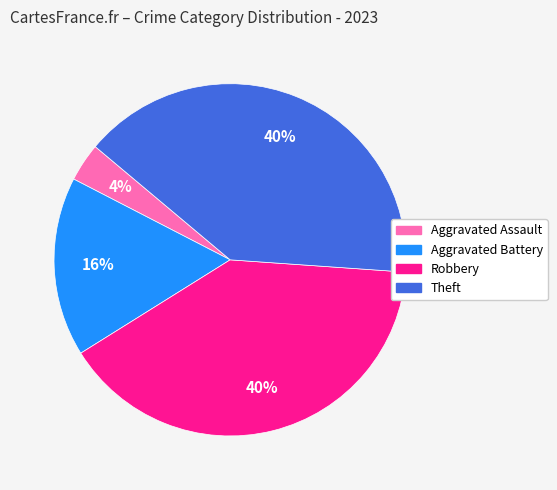

The Theft slice represents 27% of the pie. True or false?

False